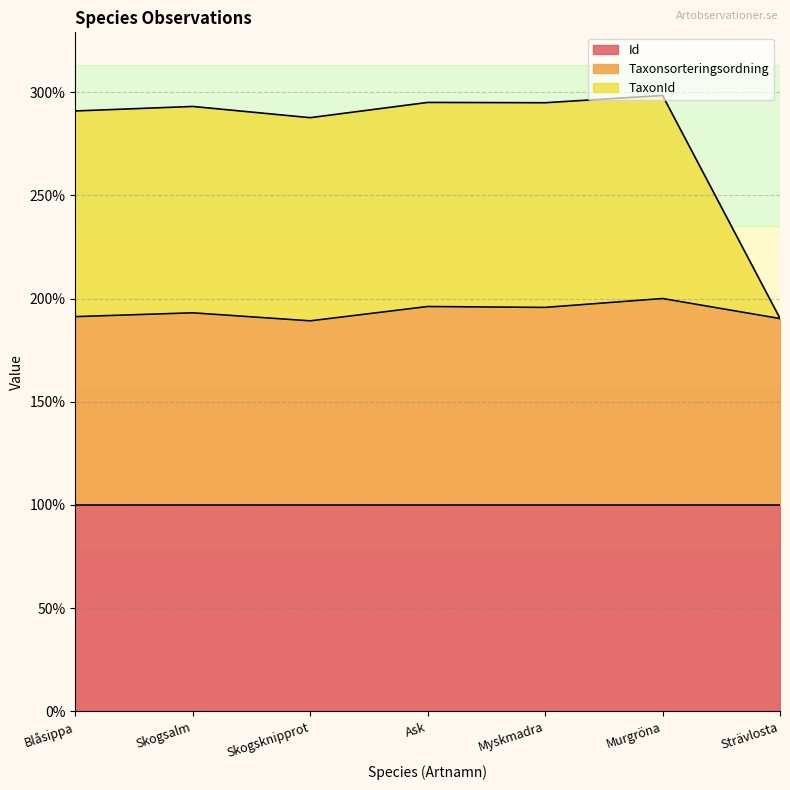

At which label is Taxonsorteringsordning closest to 194?

Skogsalm